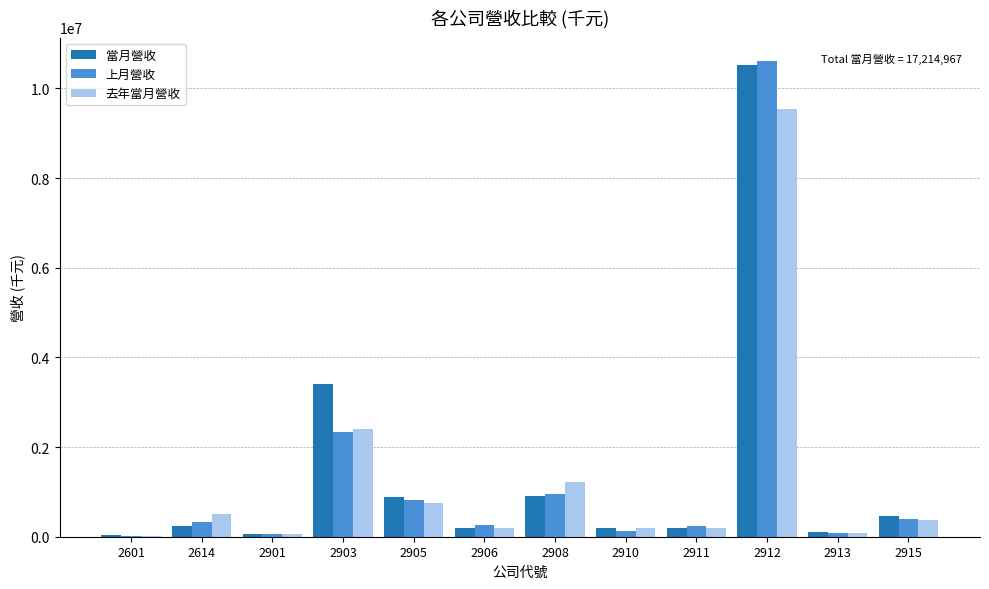

The value of 去年當月營收 at 2903 is 2393033. True or false?

True